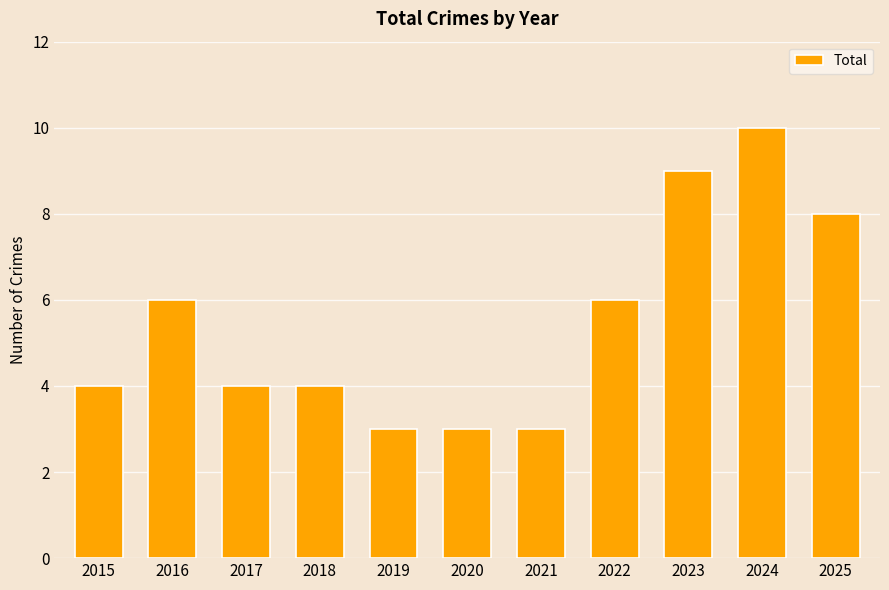

What is the approximate value at 2017?

4